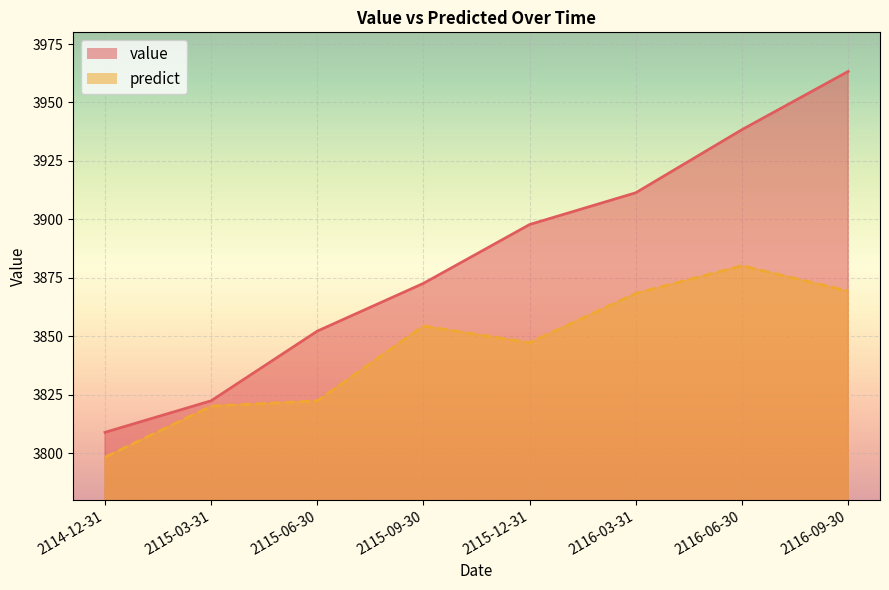

True or false: predict has a value of 3880.1 at 2116-06-30.

True